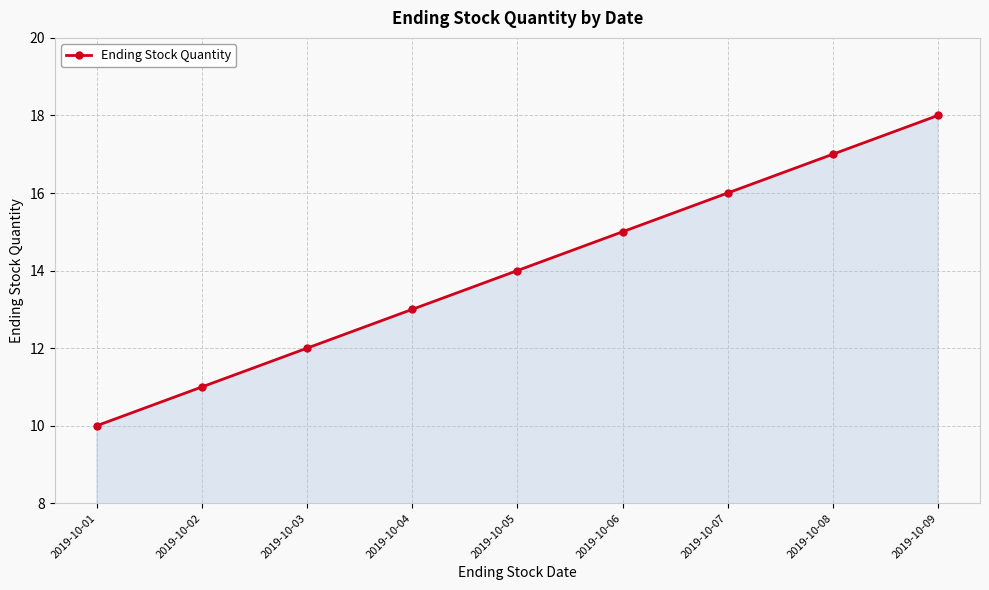

List the labels in order of value, largest first.

2019-10-09, 2019-10-08, 2019-10-07, 2019-10-06, 2019-10-05, 2019-10-04, 2019-10-03, 2019-10-02, 2019-10-01